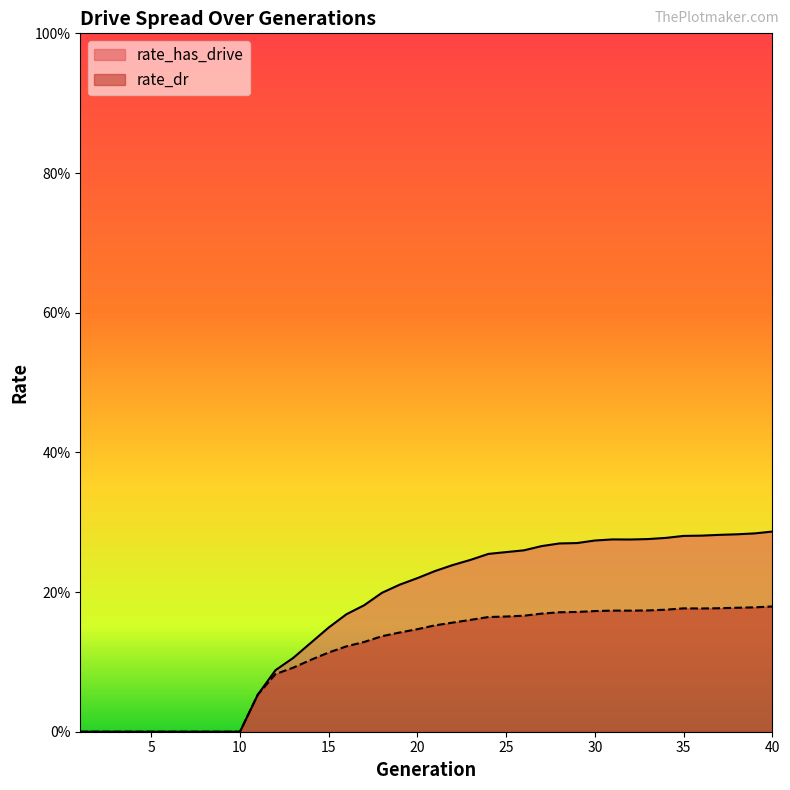

What is the sum of the rate_has_drive values at 18 and 3?

0.2